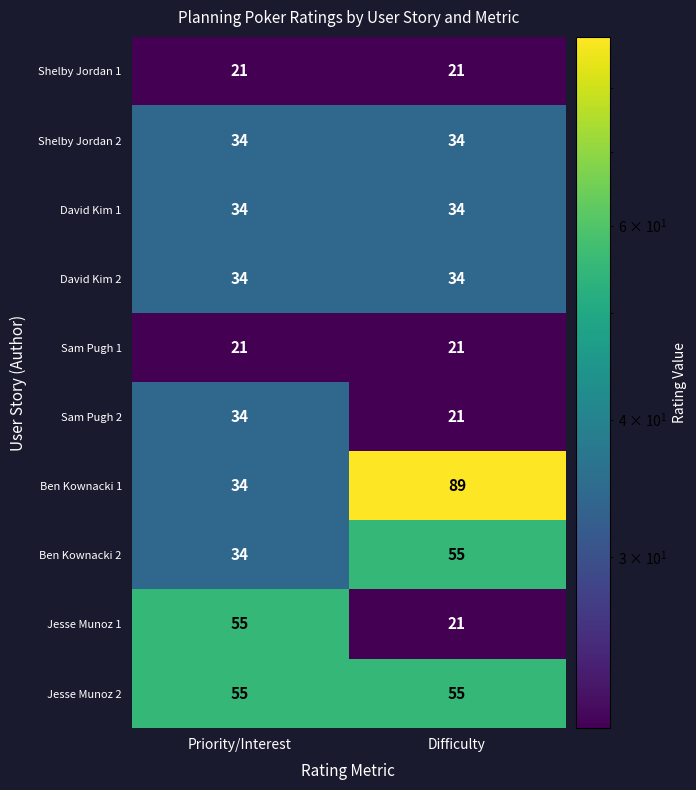

Reading left to right, list all the values displayed in this chart.

Shelby Jordan 1: Priority/Interest=21	Difficulty=21
Shelby Jordan 2: Priority/Interest=34	Difficulty=34
David Kim 1: Priority/Interest=34	Difficulty=34
David Kim 2: Priority/Interest=34	Difficulty=34
Sam Pugh 1: Priority/Interest=21	Difficulty=21
Sam Pugh 2: Priority/Interest=34	Difficulty=21
Ben Kownacki 1: Priority/Interest=34	Difficulty=89
Ben Kownacki 2: Priority/Interest=34	Difficulty=55
Jesse Munoz 1: Priority/Interest=55	Difficulty=21
Jesse Munoz 2: Priority/Interest=55	Difficulty=55